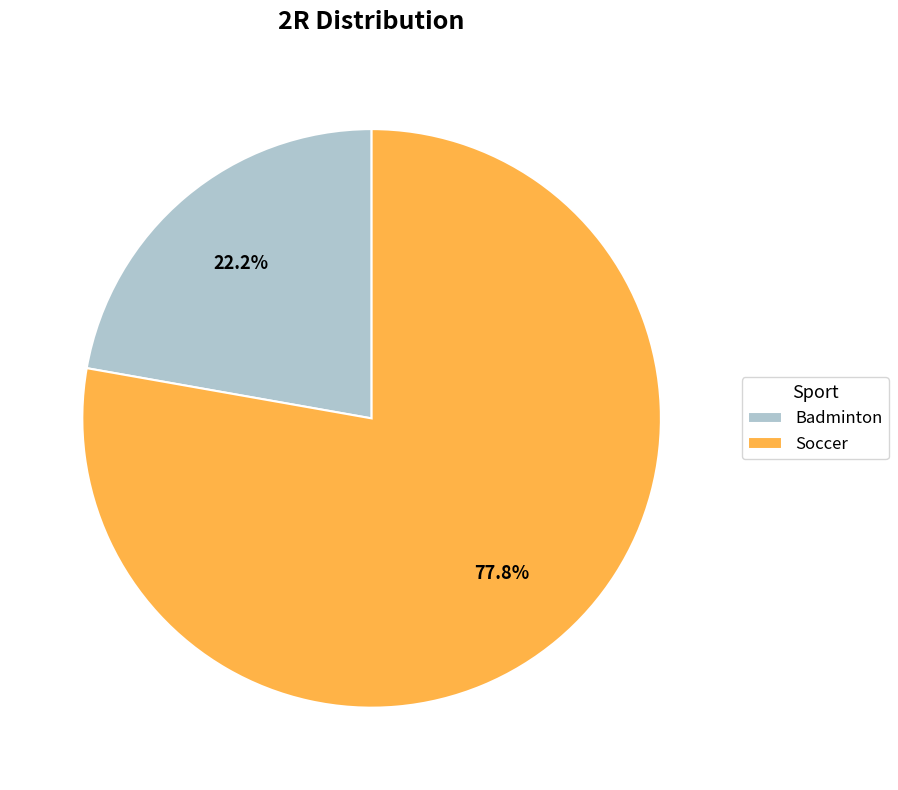

Count the number of slices in the pie.

2